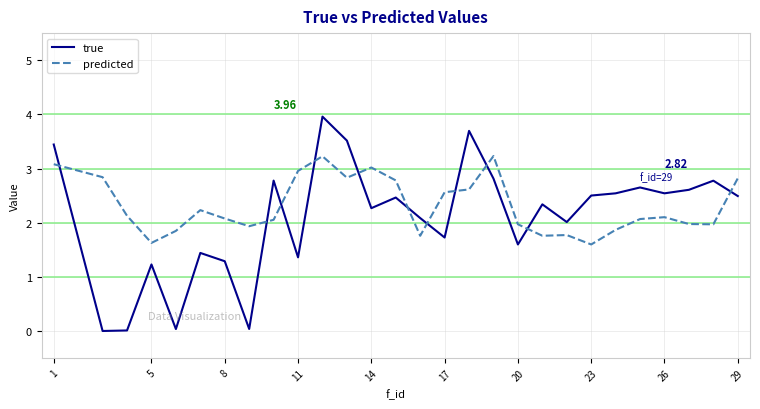

Which series has the widest spread of values?

true